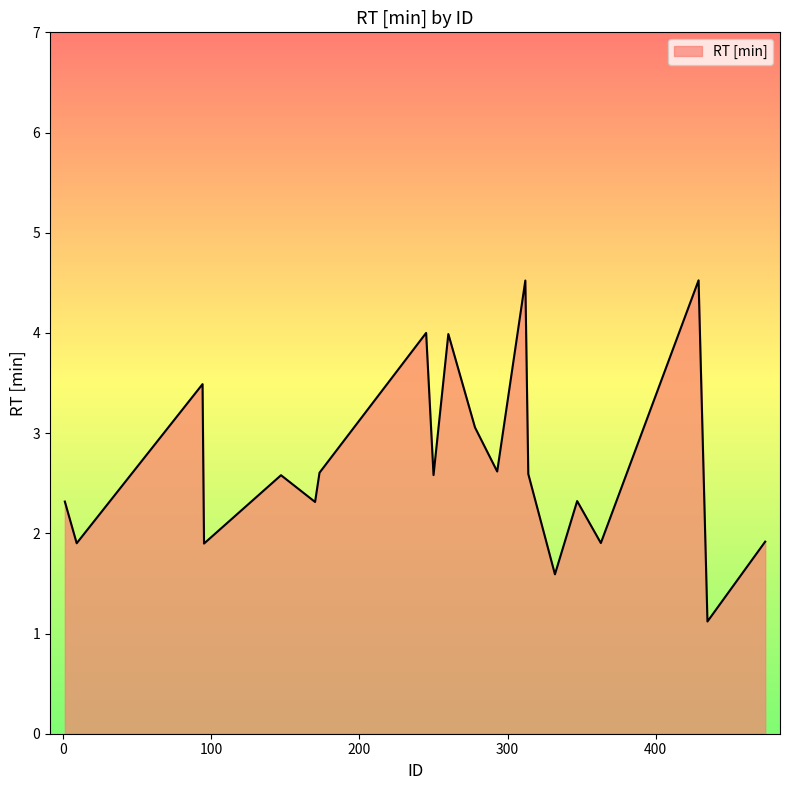

What is the difference between the maximum and minimum values?

3.4